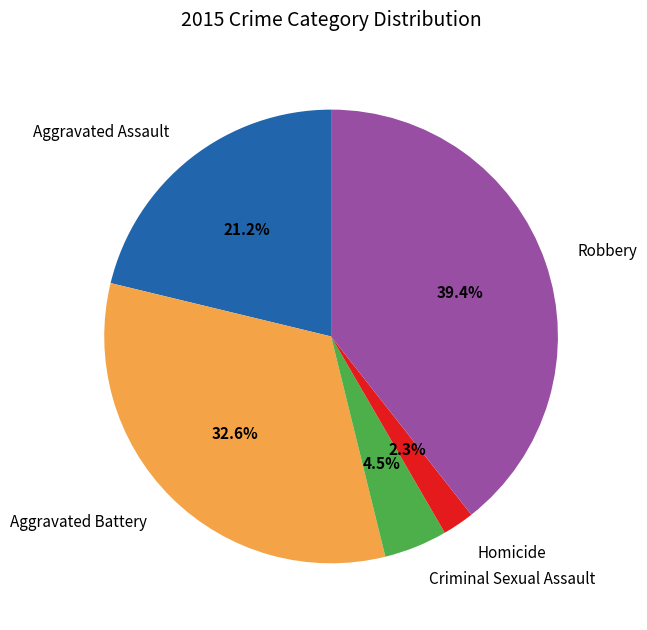

Rank the categories by value from highest to lowest.

Robbery, Aggravated Battery, Aggravated Assault, Criminal Sexual Assault, Homicide